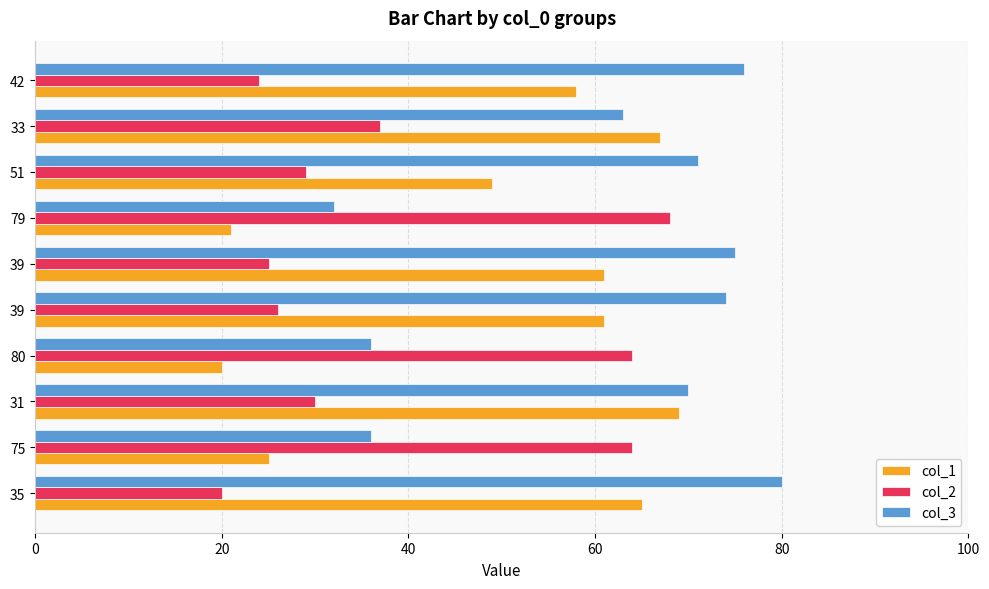

What are all the series names shown in the legend?

col_1, col_2, col_3